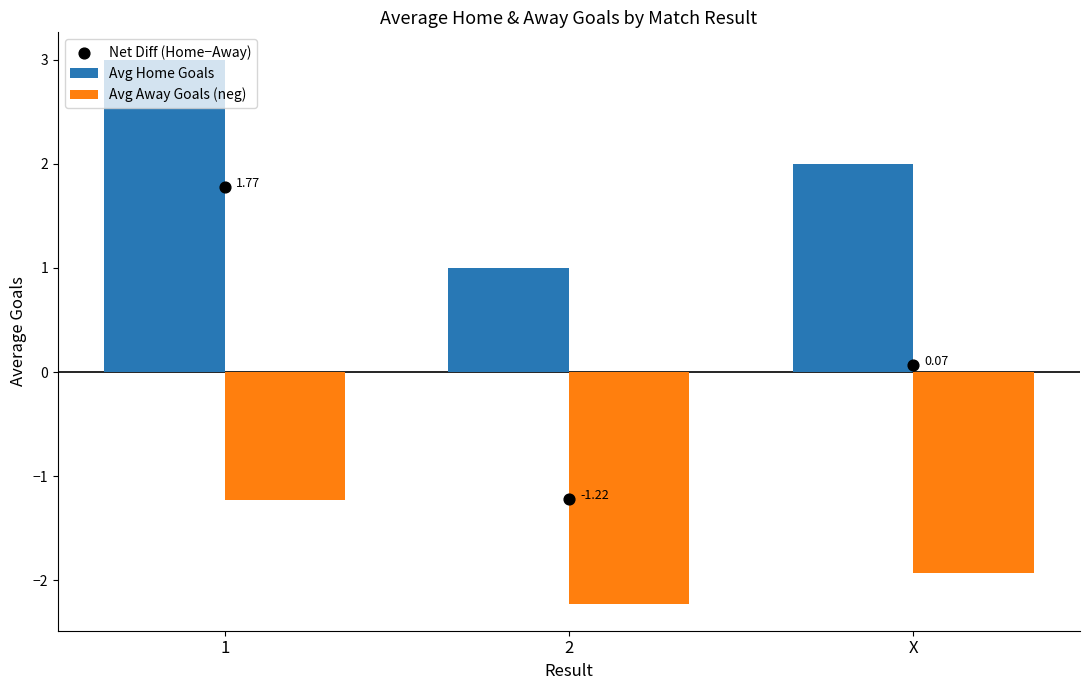

Which series reaches the maximum Y coordinate?

Avg Home Goals